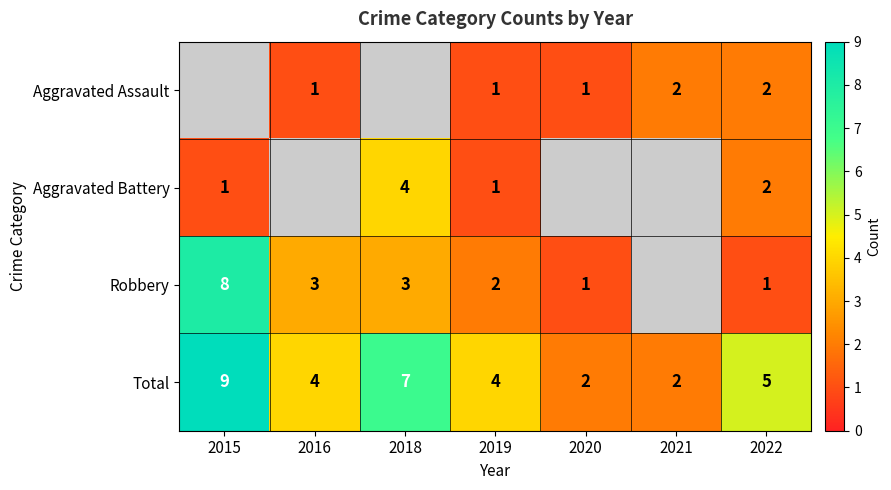

Where is Total nearest to the value 5?

2022